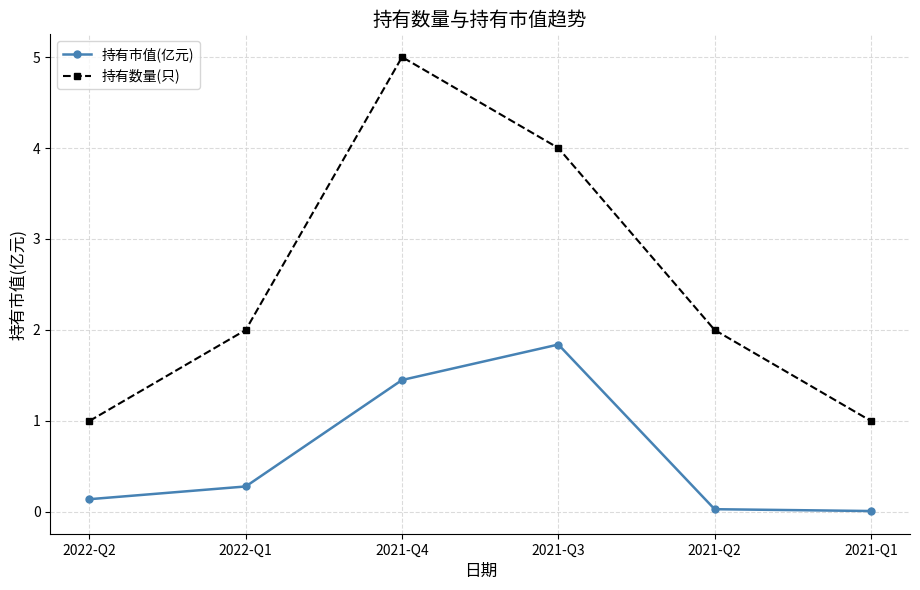

True or false: 持有数量(只) has more than 1 points higher than both neighbors.

False